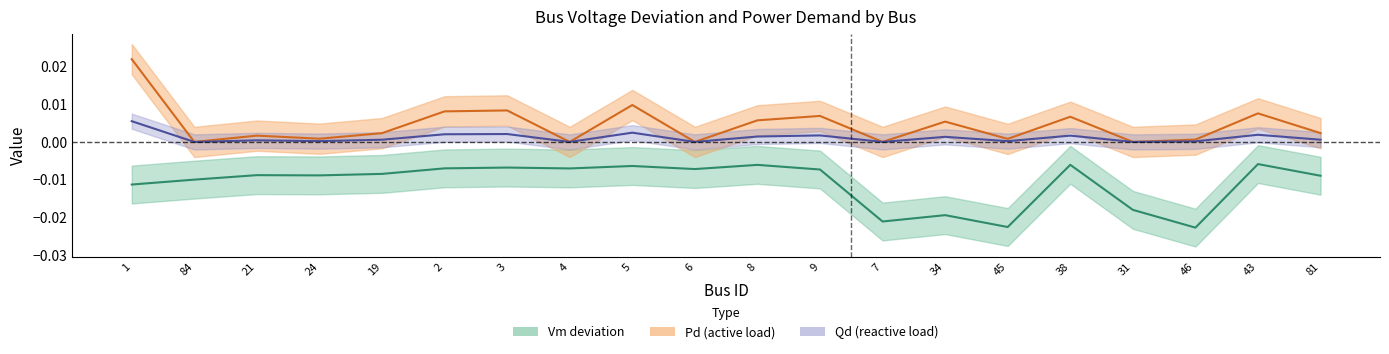

At how many categories does at least one series exceed 0?

15